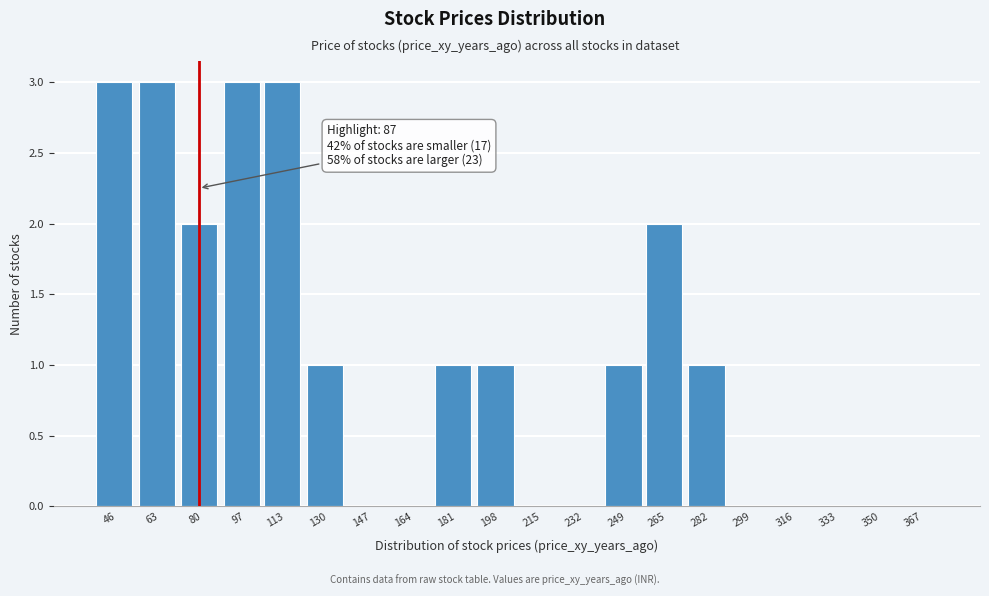

Reading left to right, list all the values displayed in this chart.

46=3	63=3	80=2	97=3	113=3	130=1	147=0	164=0	181=1	198=1	215=0	232=0	249=1	265=2	282=1	299=0	316=0	333=0	350=0	367=0